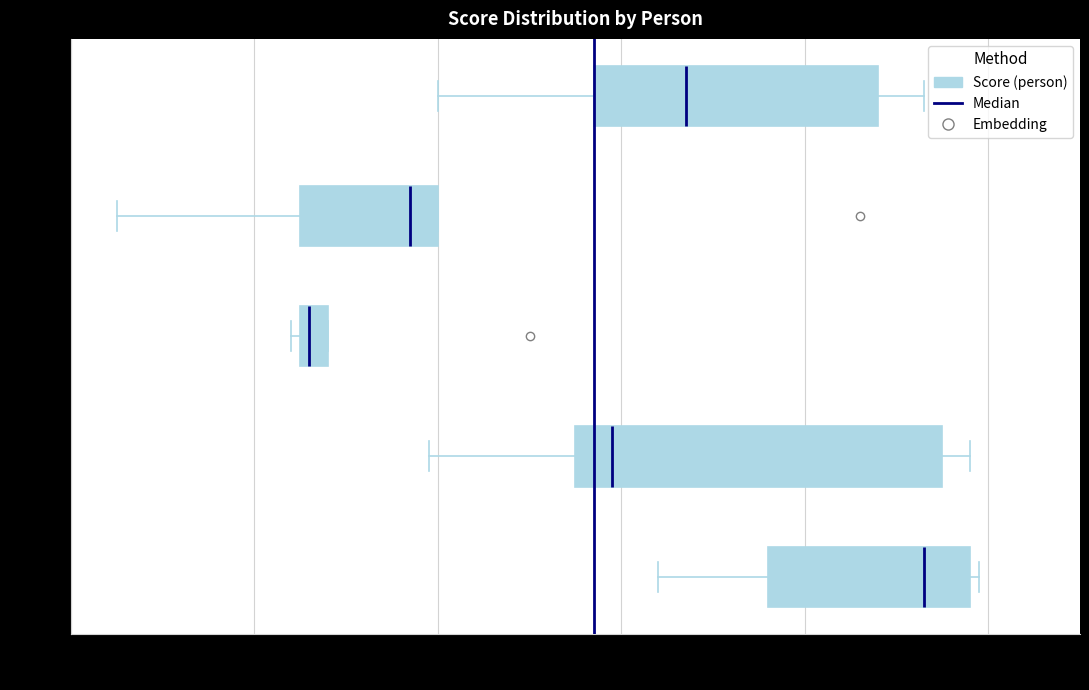

Reading bottom to top, read every box against the x-axis: the position of its median line, the range the box covers, and the ends of its whiskers. The values are not printed on the chart, so give them approximately, as read against the axis.

Hal: median 94, box 76 to 98, whiskers 64 to 100
Jim: median 60, box 56 to 96, whiskers 40 to 98
Kal: median 26 (just right of the box's left edge), box 26 to 28, whiskers 24 to 28
Bob: median 38, box 26 to 40, whiskers 6 to 40
Vin: median 68, box 58 to 88, whiskers 40 to 94